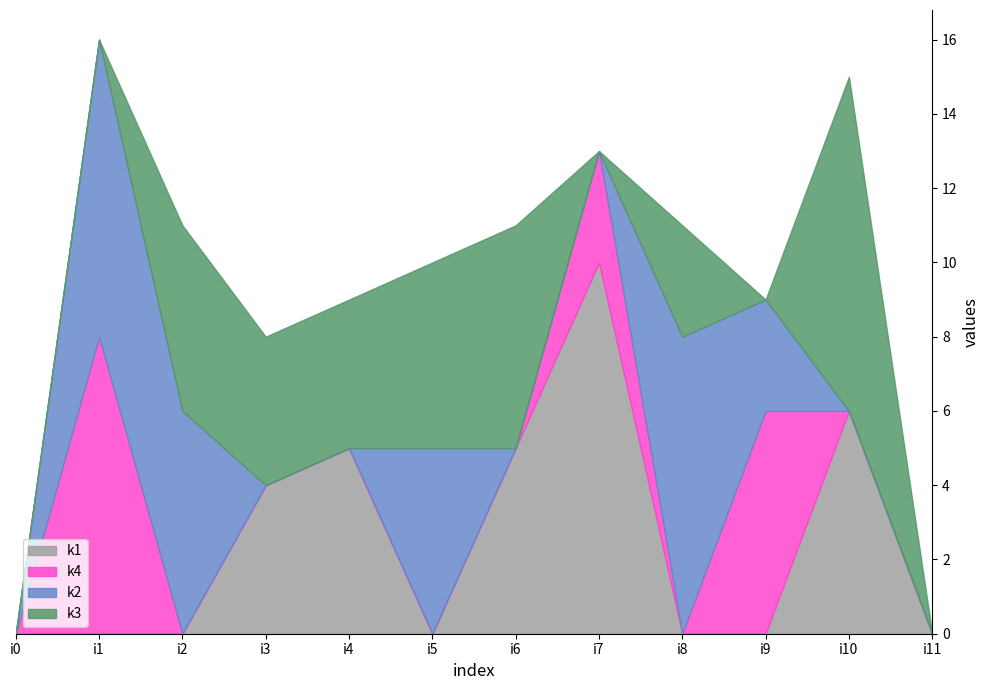

How many distinct data groups are displayed?

4